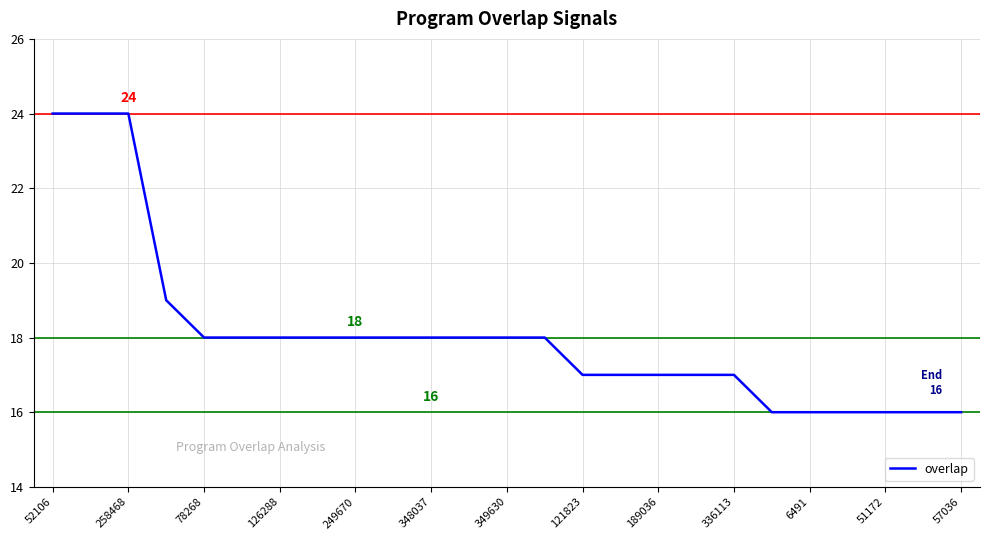

What is the difference between the maximum and minimum values?

8